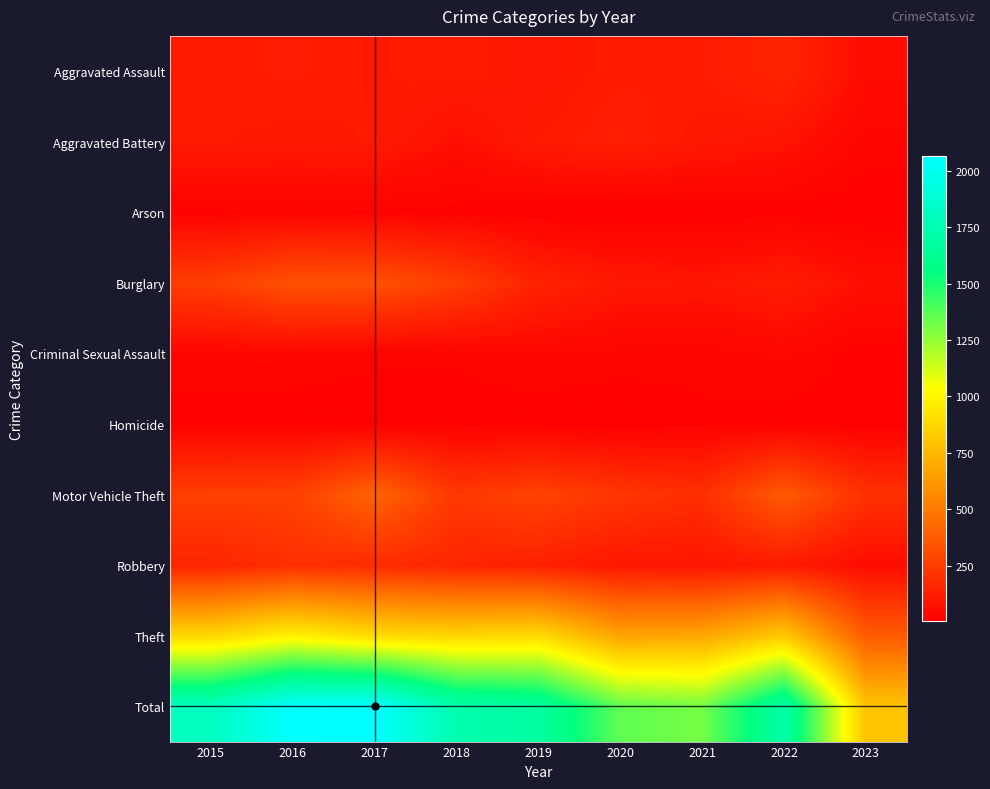

Which has a higher value, 2016 or 2022?

2022